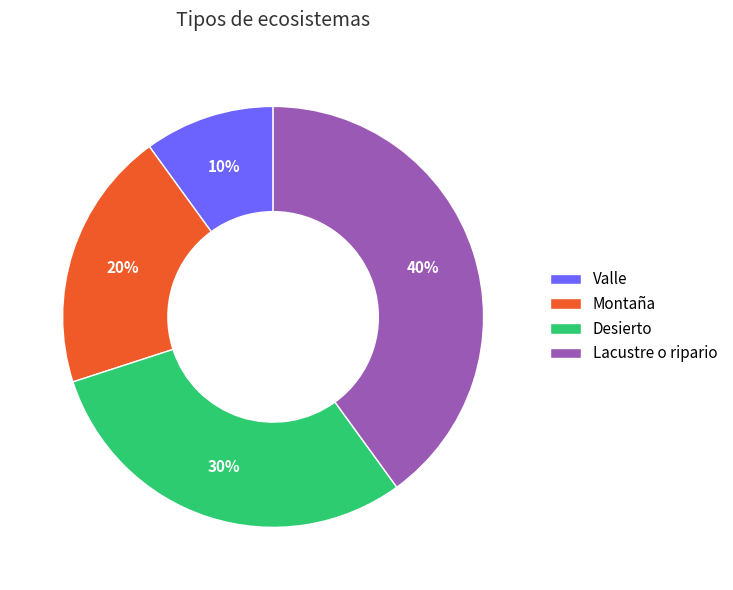

Is there a majority slice in this chart?

No